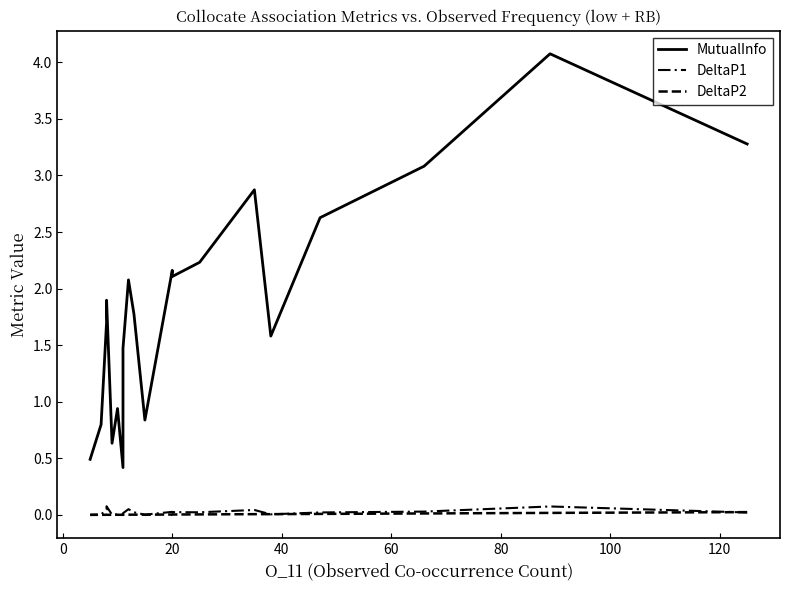

Is this an area chart (filled region under the line)?

No